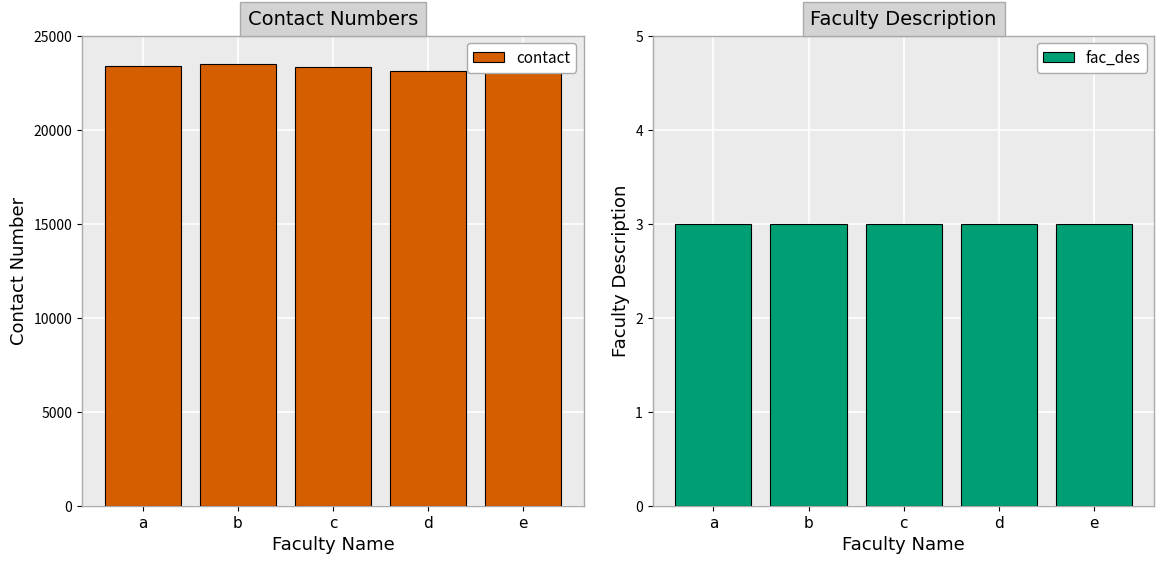

List the series in order of their peak value, lowest first.

fac_des, contact